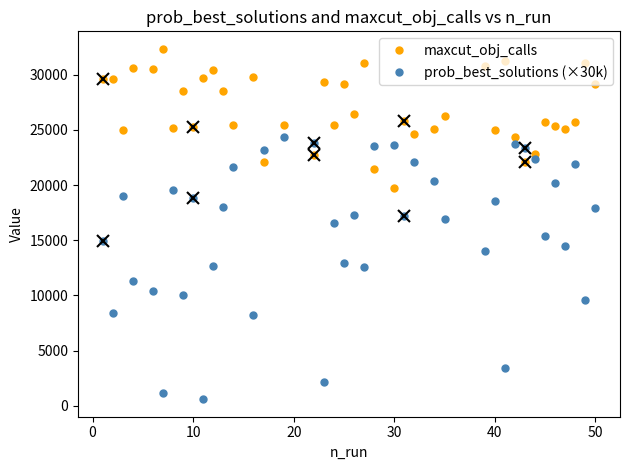

How many times do maxcut_obj_calls and prob_best_solutions (×30k) cross each other?

8